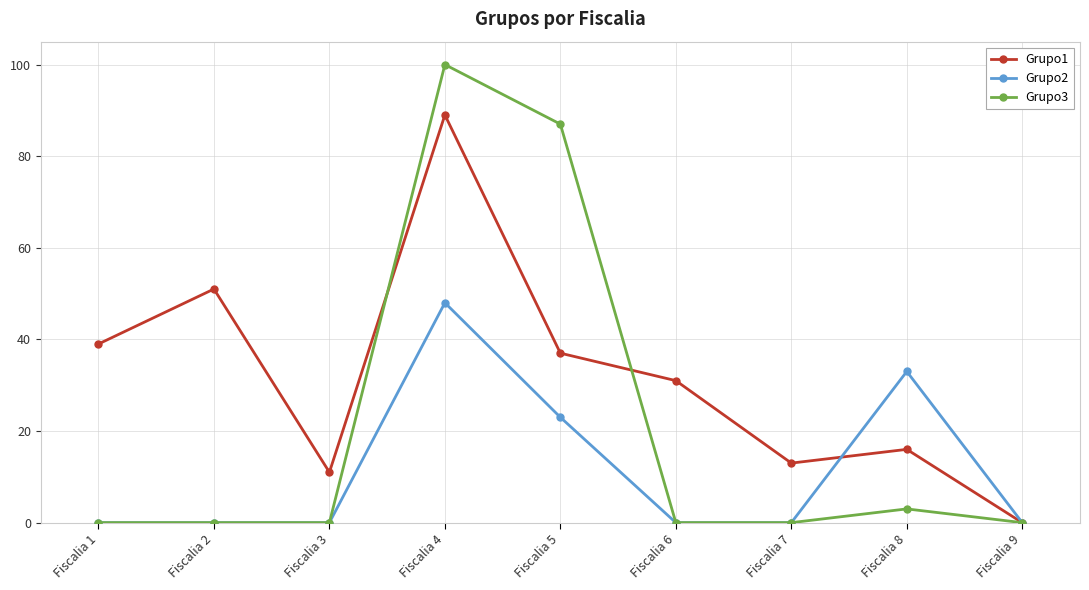

Where is the first local minimum for Grupo1?

Fiscalia 3